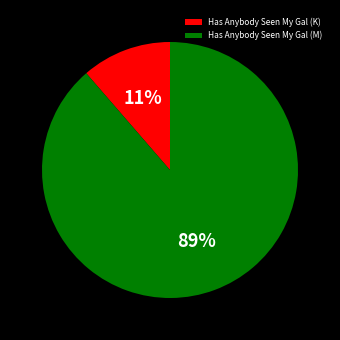

How many segments does this pie chart have?

2